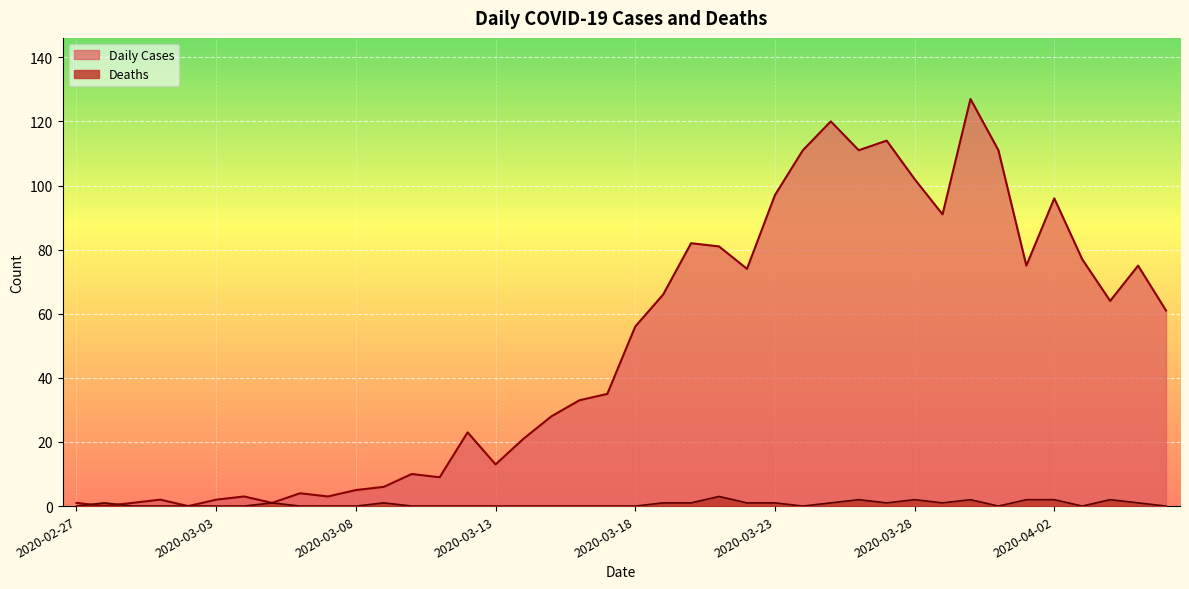

Reading left to right, list all the values displayed in this chart.

Daily Cases: 1	0	1	2	0	2	3	1	4	3	5	6	10	9	23	13	21	28	33	35	56	66	82	81	74	97	111	120	111	114	102	91	127	111	75	96	77	64	75	61
Deaths: 0	1	0	0	0	0	0	1	0	0	0	1	0	0	0	0	0	0	0	0	0	1	1	3	1	1	0	1	2	1	2	1	2	0	2	2	0	2	1	0